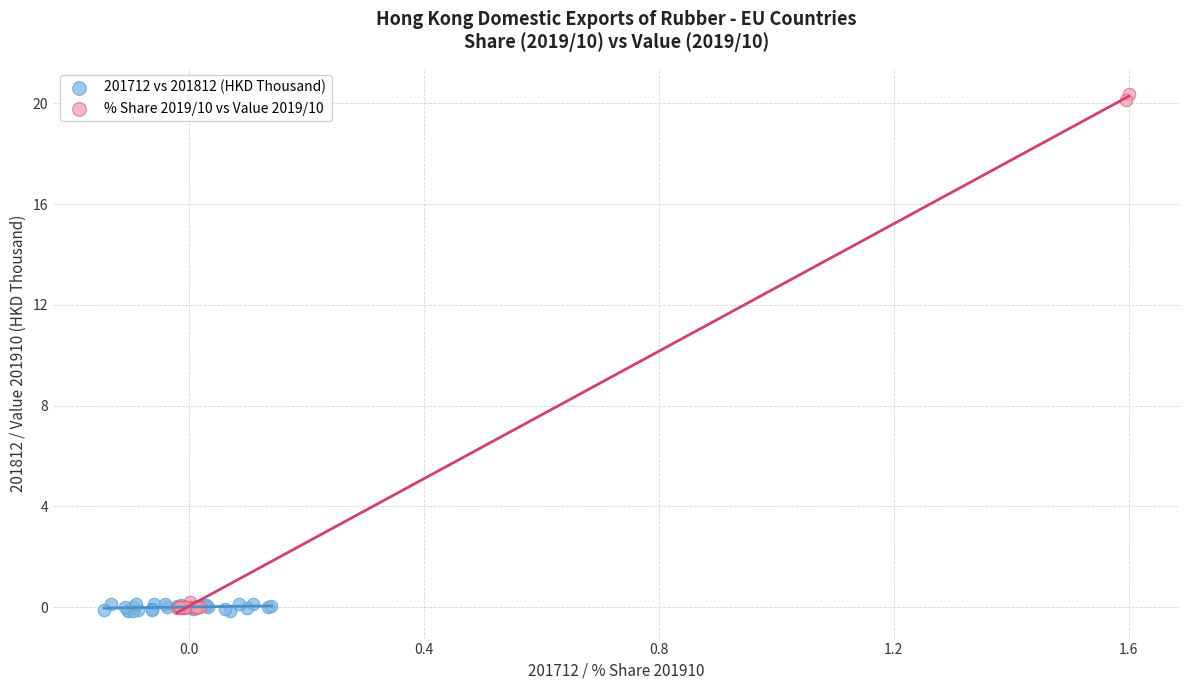

Which series has the largest Y range (max minus min)?

% Share 2019/10 vs Value 2019/10